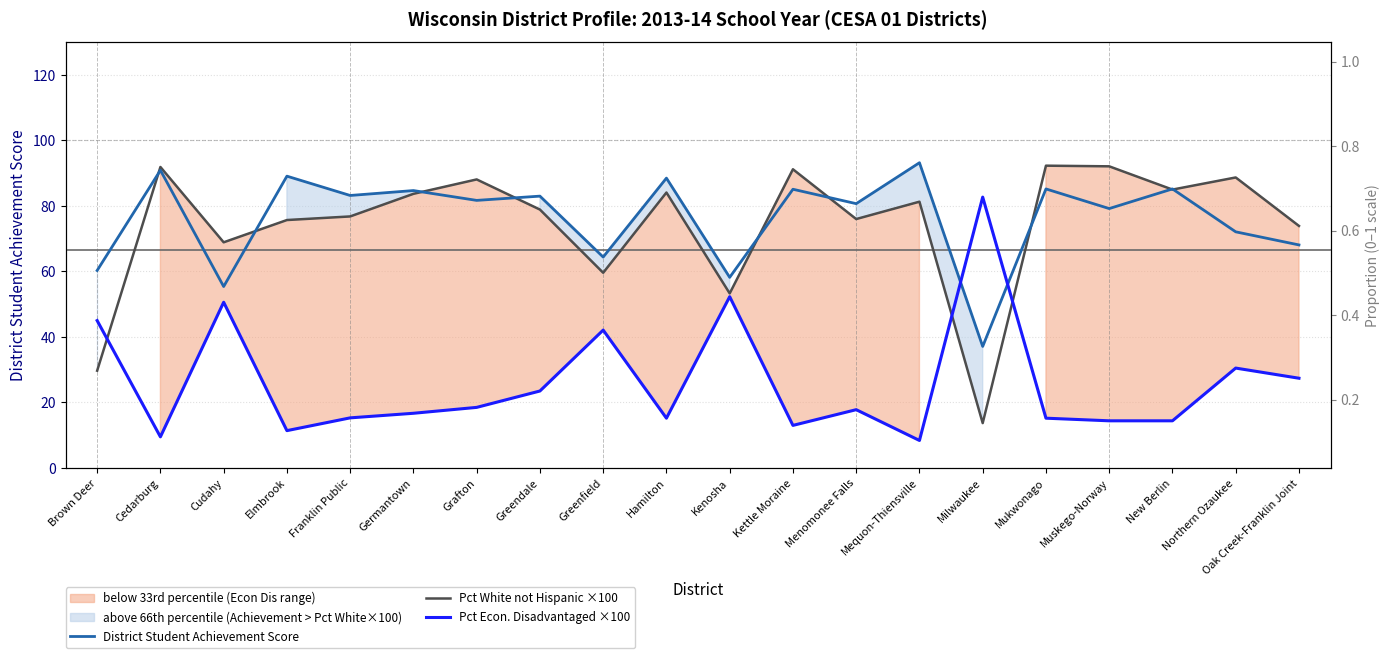

Which category has the lowest value across all series?

Mequon-Thiensville